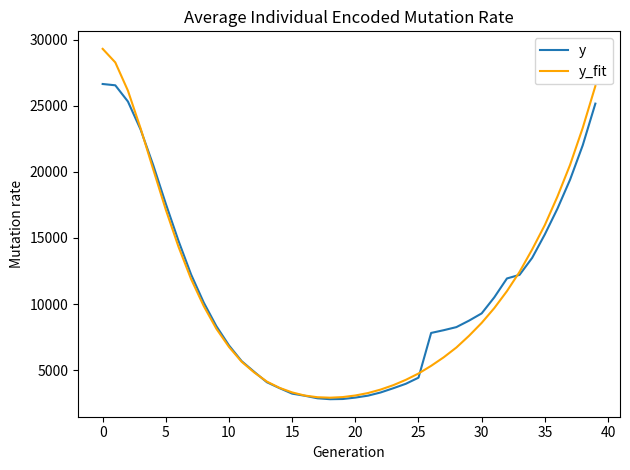

Does the chart have visible grid lines?

No